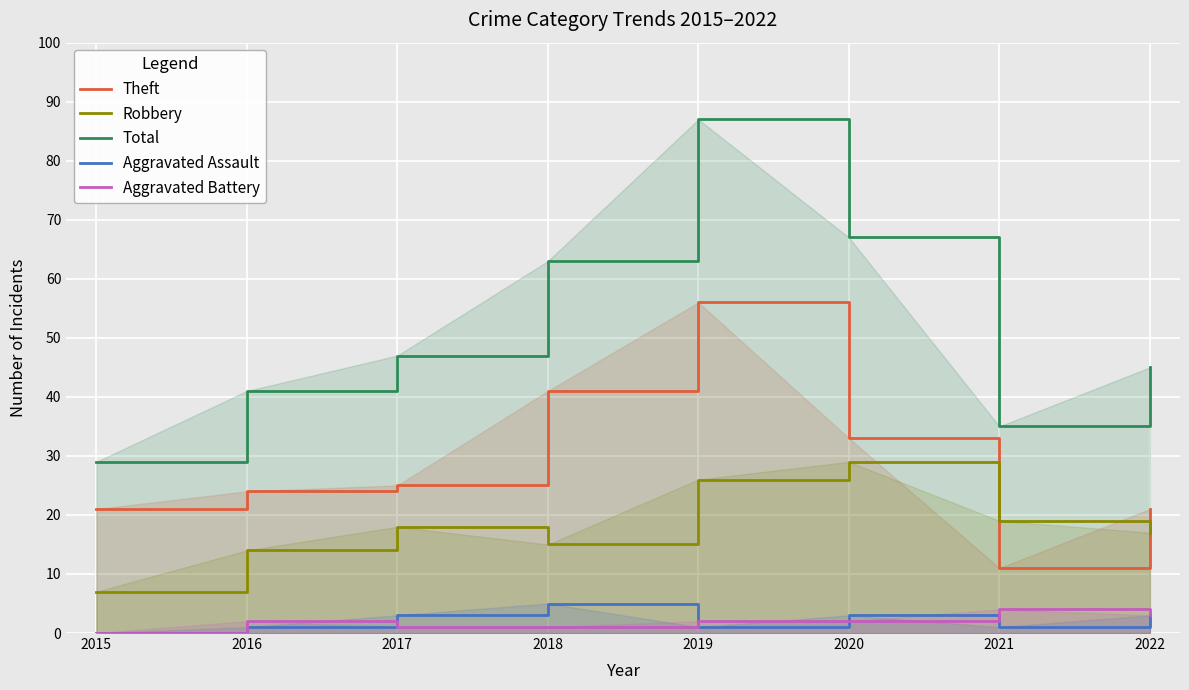

Read the Aggravated Battery value at 2018.

1